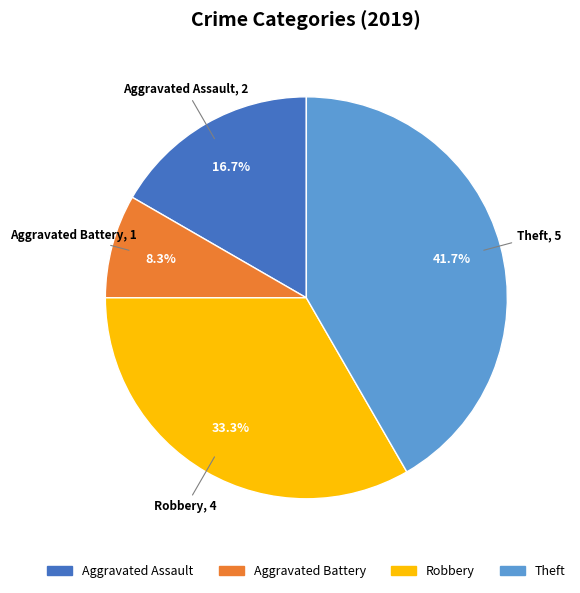

Is there a majority slice in this chart?

No